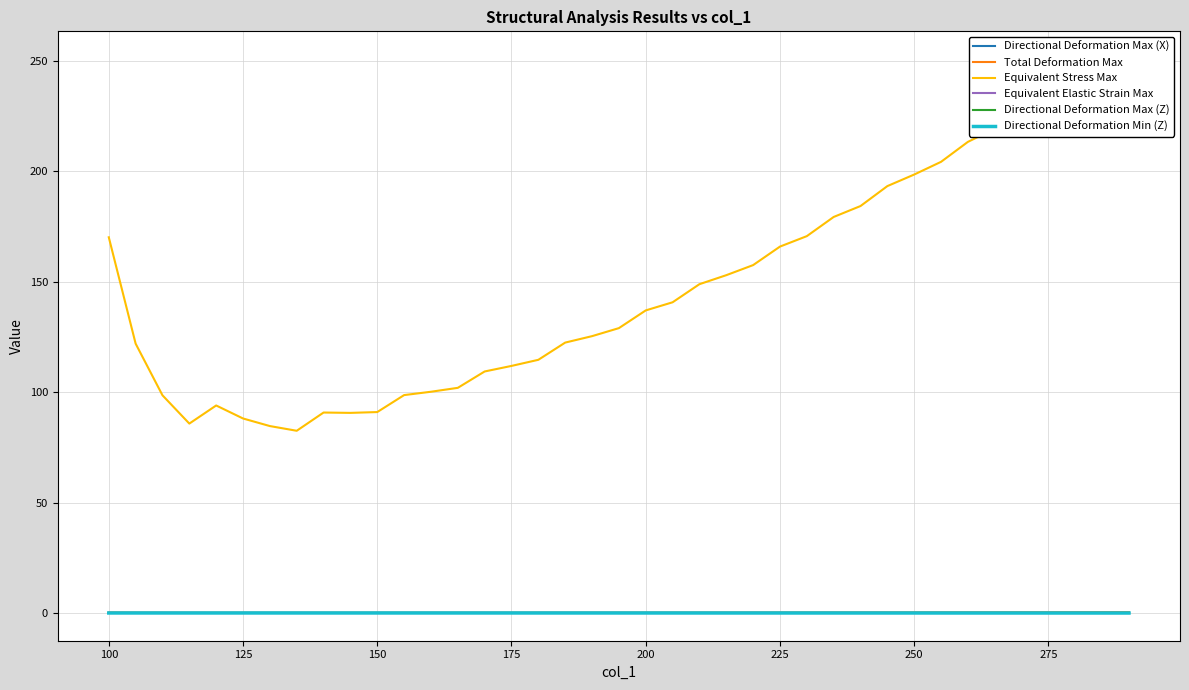

What is the greatest value displayed?

250.8